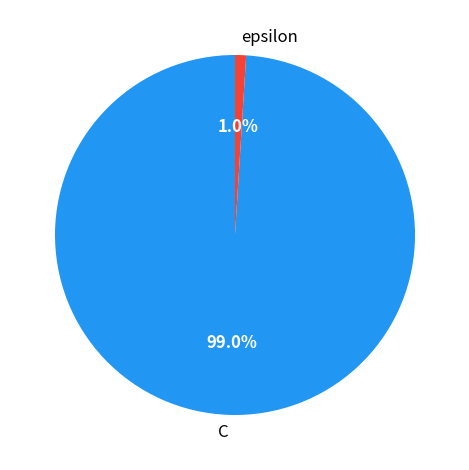

Which slice is the smallest?

epsilon